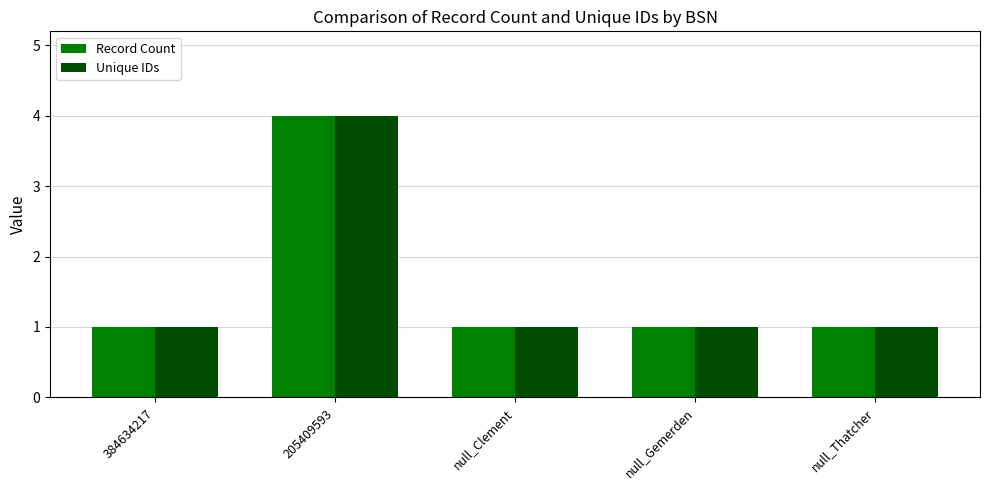

Reading left to right, transcribe all the data shown in this chart.

Record Count: 1	4	1	1	1
Unique IDs: 1	4	1	1	1